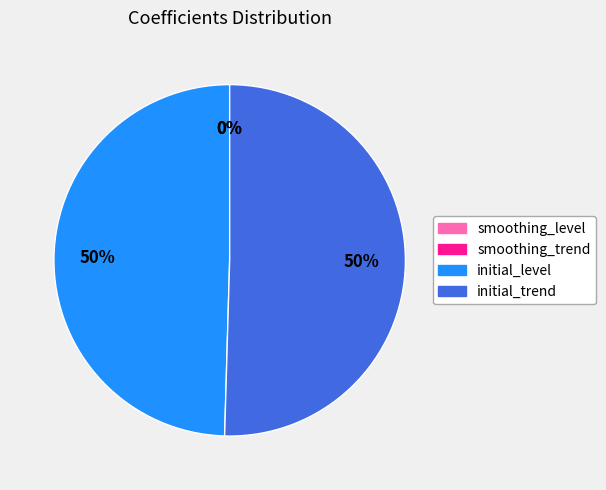

To the nearest percent, what percentage of the pie is initial_level?

50%